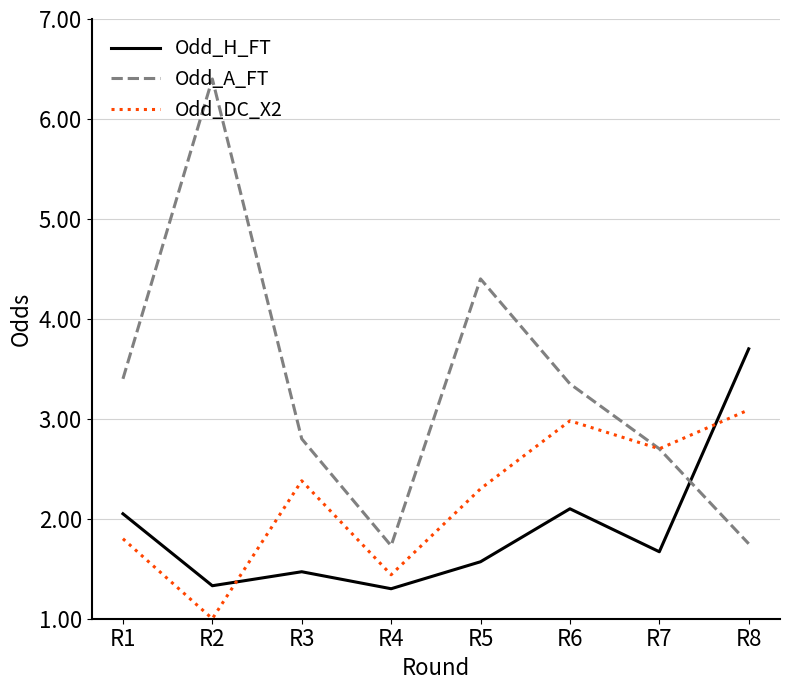

Between R4 and R7, which series saw the biggest shift?

Odd_DC_X2